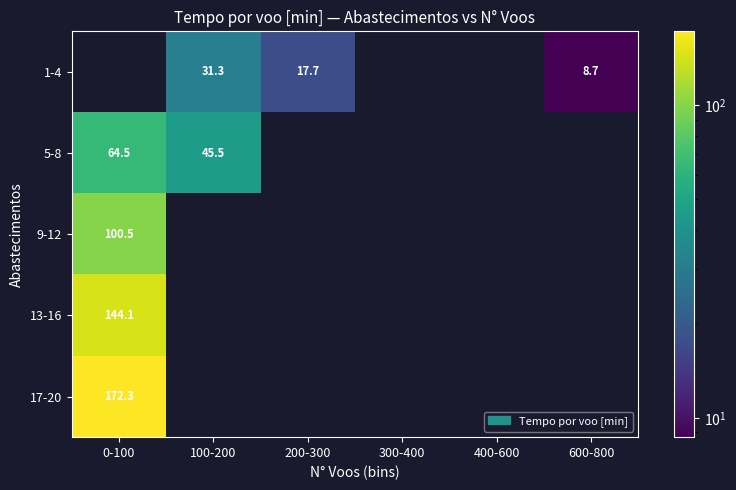

Is it true that 1-4 equals 17.7 at 200-300?

True